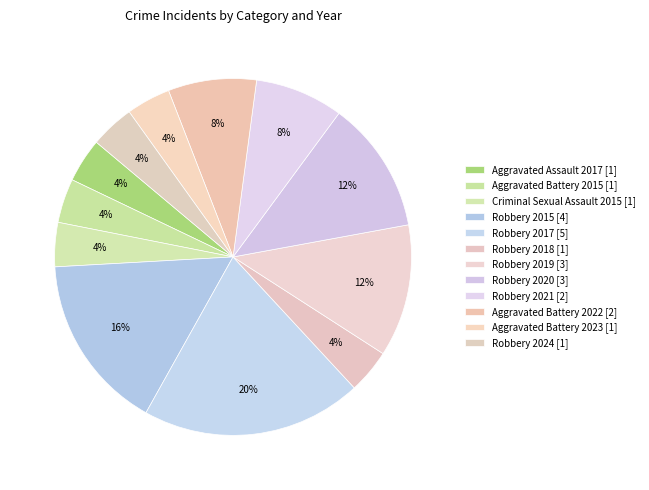

What percentage is the Criminal Sexual Assault 2015 slice, to the nearest percent?

4%